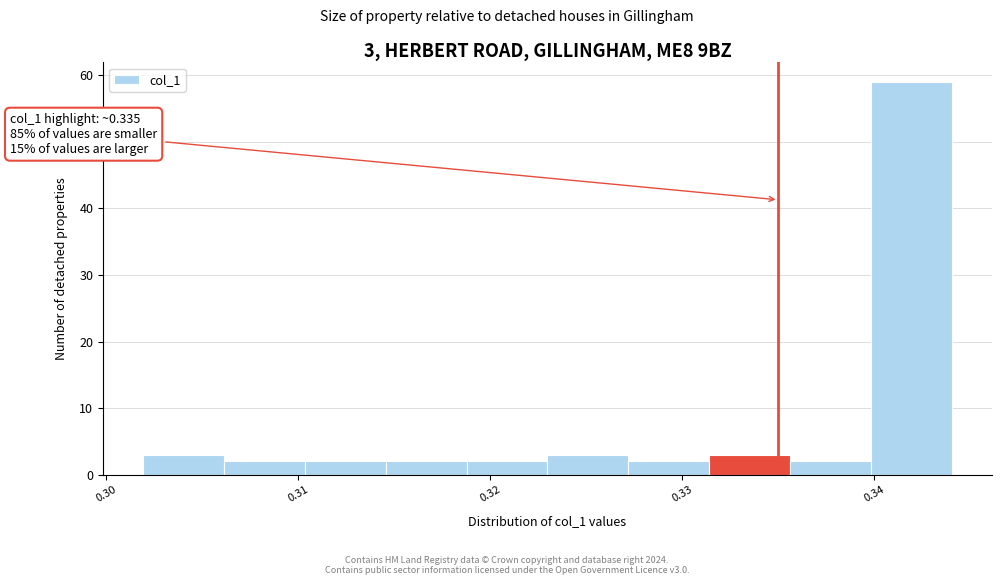

Over which range of the x-axis is the bar tallest?

0.340 to 0.344